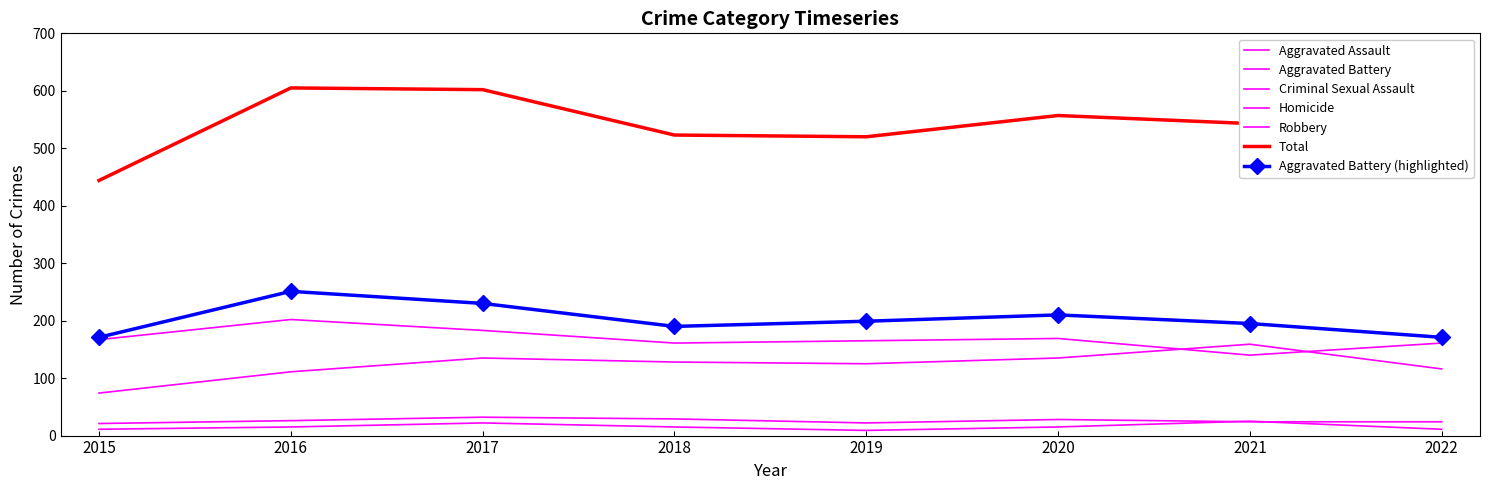

Rank the categories by Aggravated Battery value from highest to lowest.

2016, 2017, 2020, 2019, 2021, 2018, 2015, 2022